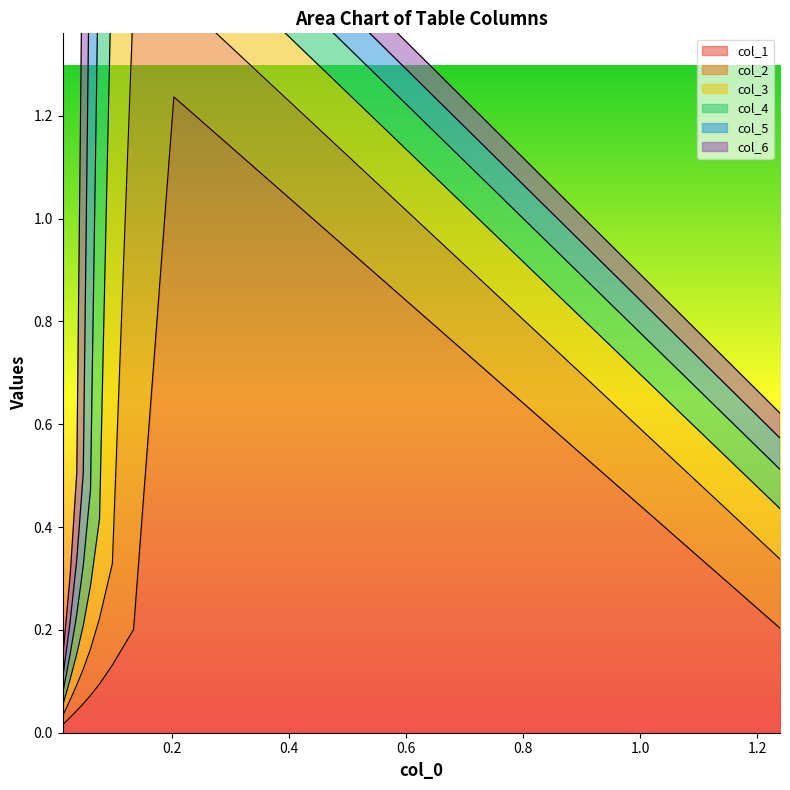

At which category is the sum across all series the highest?

3